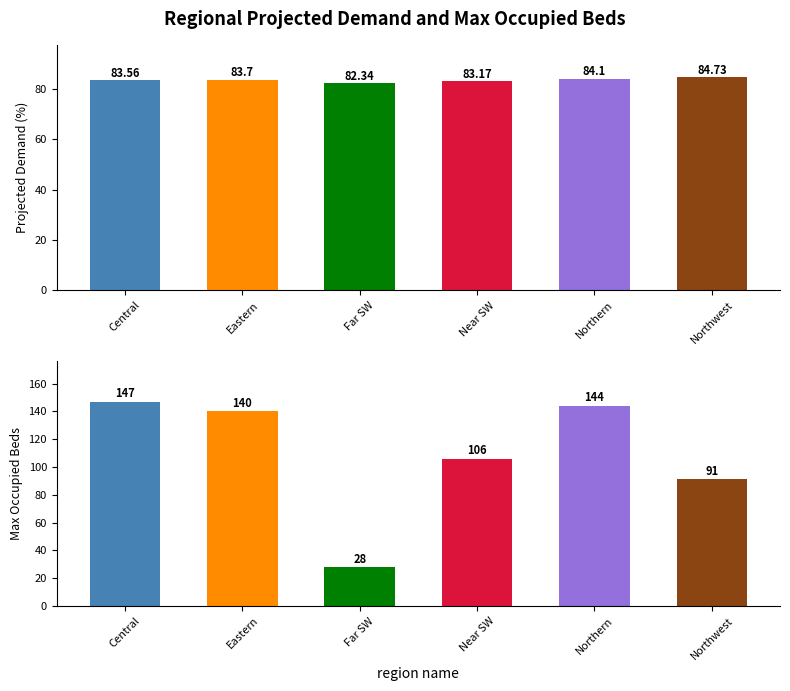

Reading left to right, transcribe all the data shown in this chart.

Projected Demand (%): 83.6	83.7	82.3	83.2	84.1	84.7
Max Occupied Beds: 147.0	140.0	28.0	106.0	144.0	91.0